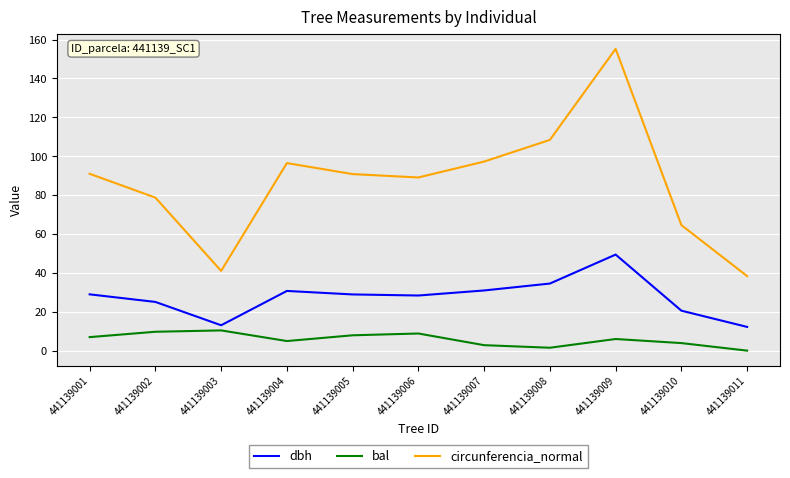

The dbh series shows 12.2 at 441139011. True or false?

True